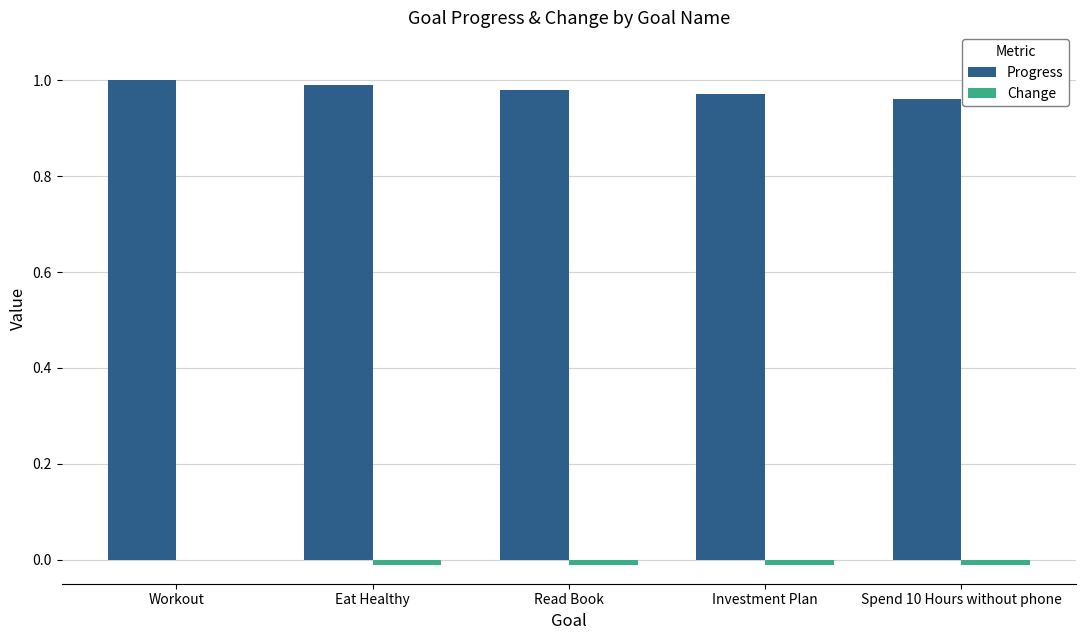

The value of Progress at Workout is 1.0. True or false?

True